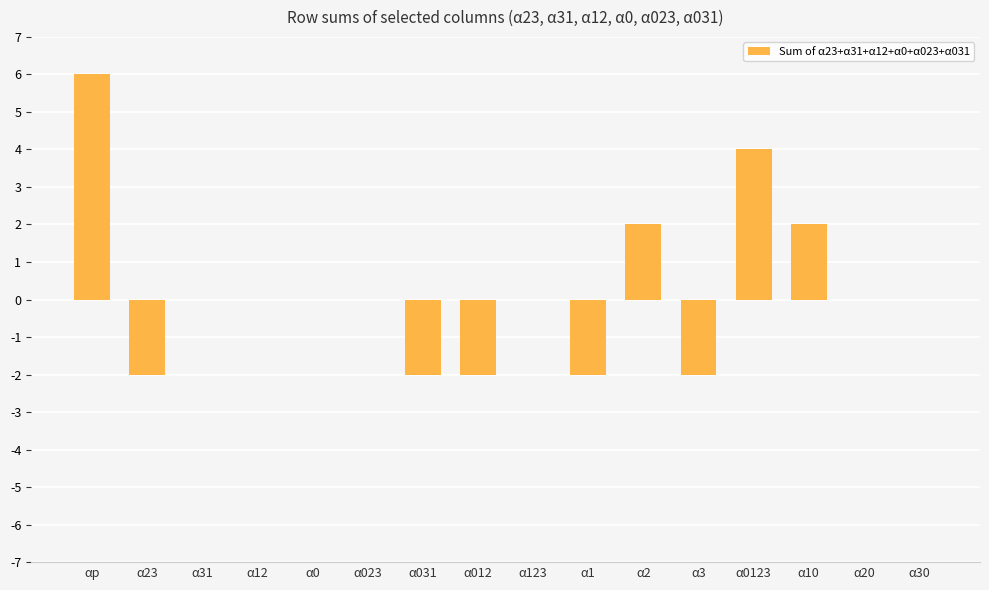

Are the bars horizontal?

No